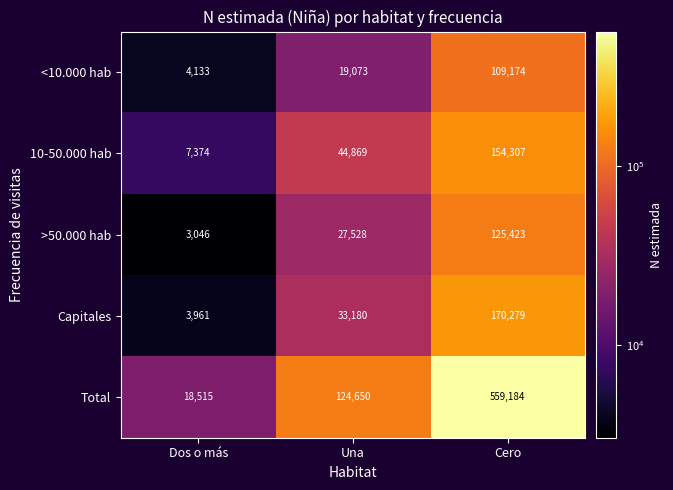

What is the lowest value of the >50.000 hab series?

3046